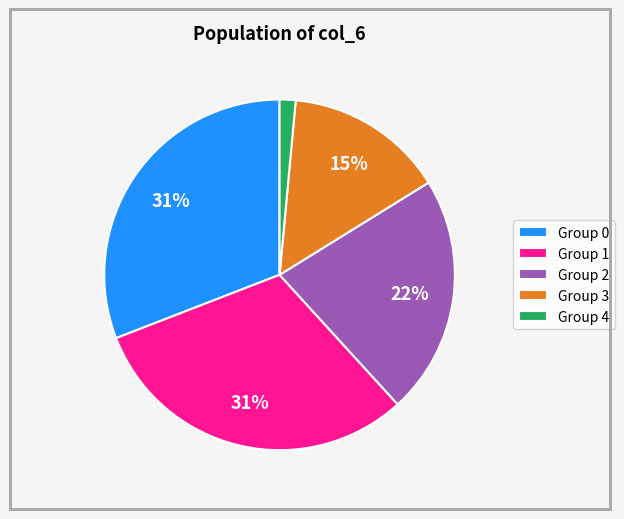

What is the smallest slice in the pie chart?

Group 4